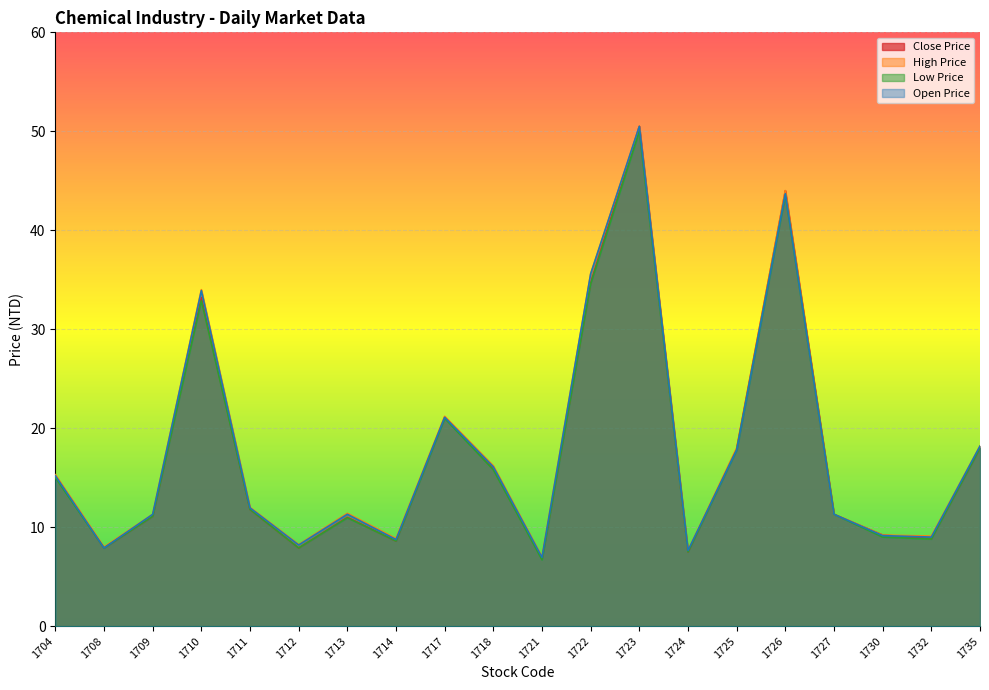

At how many categories does at least one series exceed 30?

4